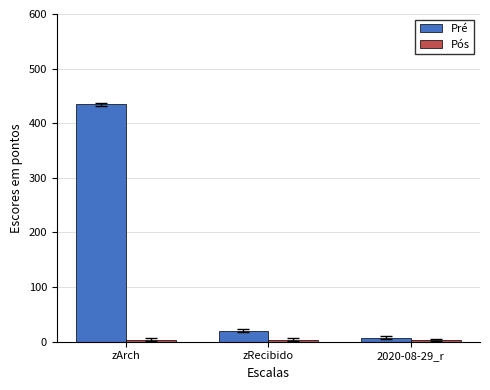

What is the maximum value shown in the chart?

435.0